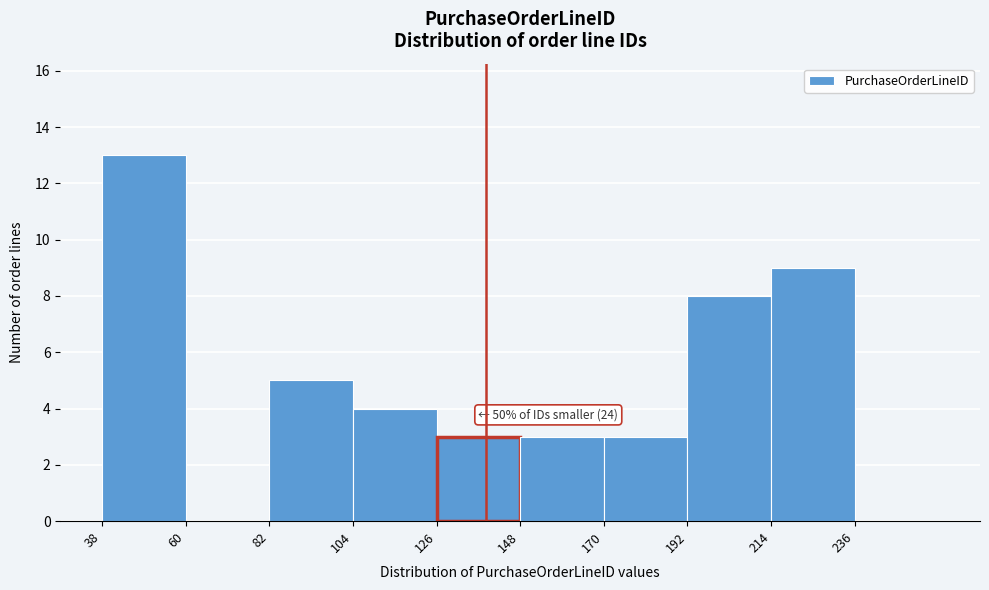

Over which range of the x-axis is the bar tallest?

38 to 60